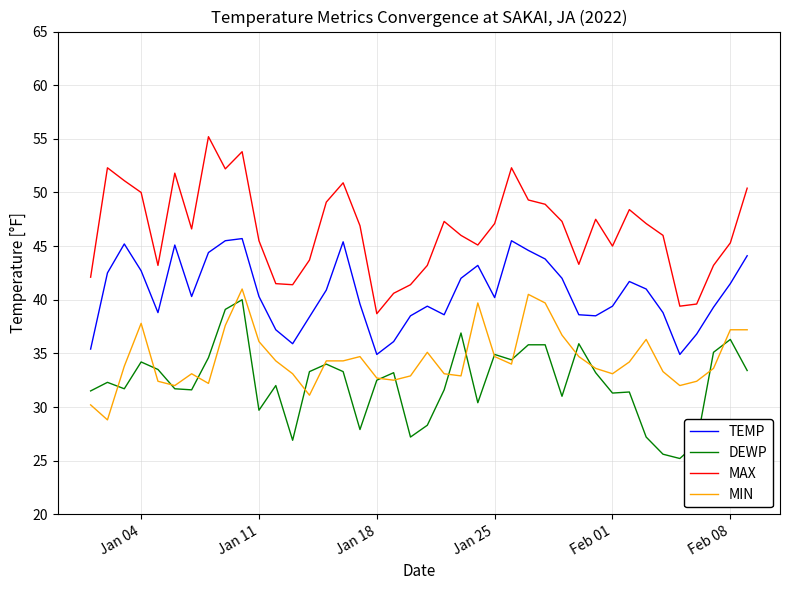

Which series has the largest total across all categories?

MAX